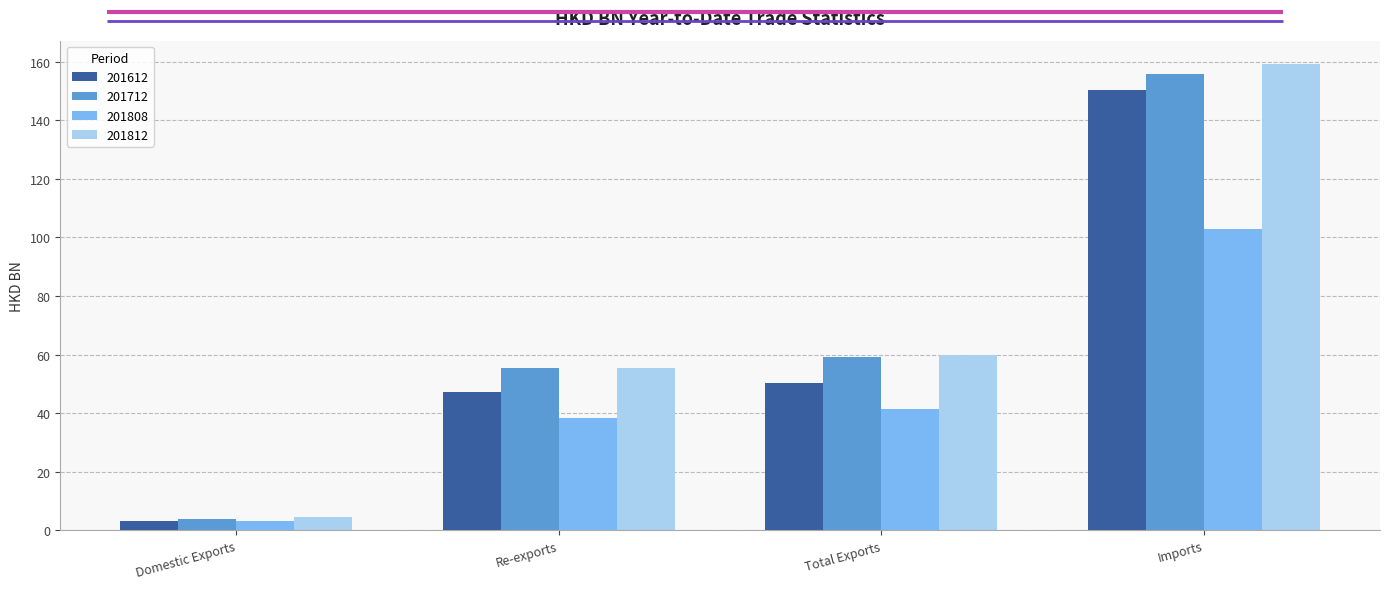

What is the value of the 201808 bar at the 3rd from the left?

41.3